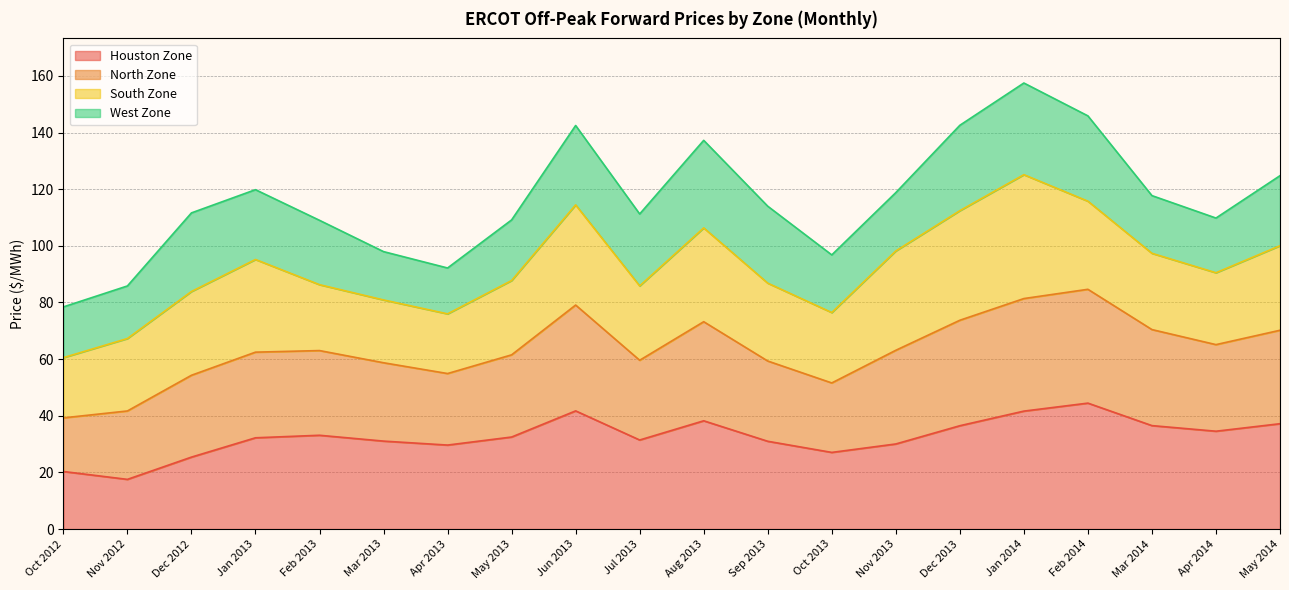

How many interior local valleys does the North Zone series have?

4